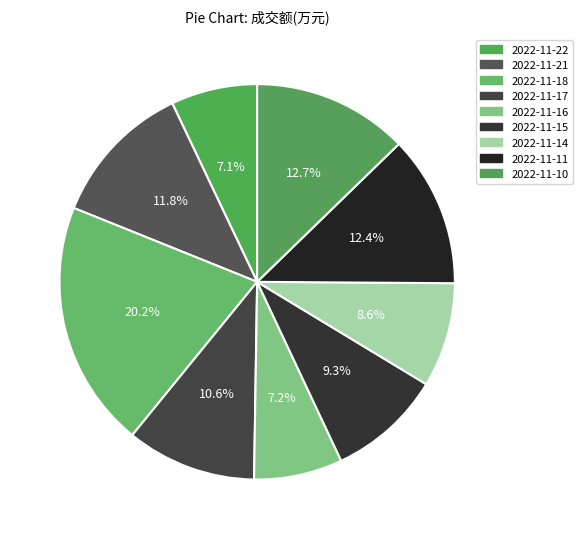

How many segments does this pie chart have?

9